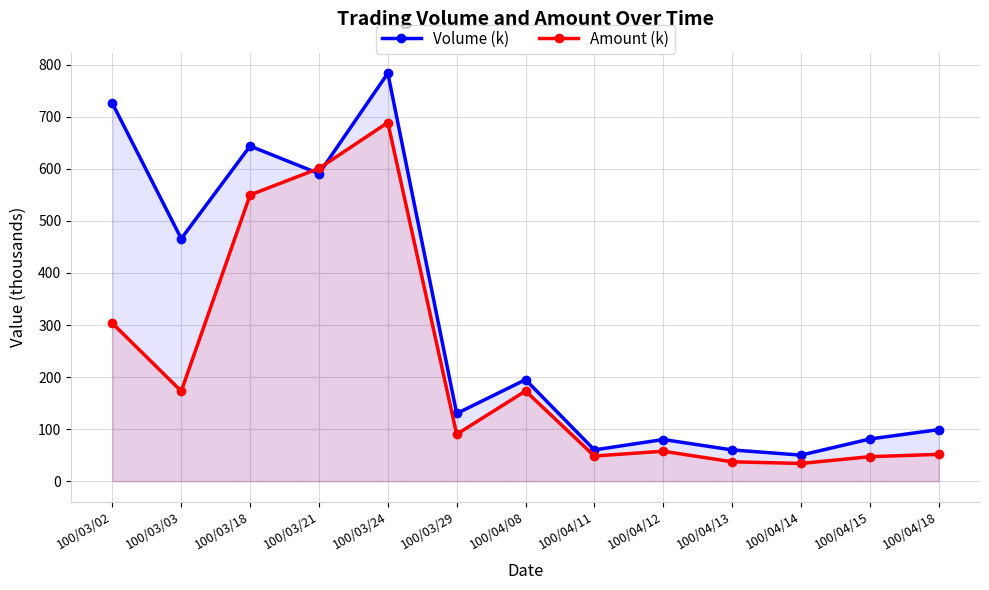

At how many categories does at least one series exceed 618?

3